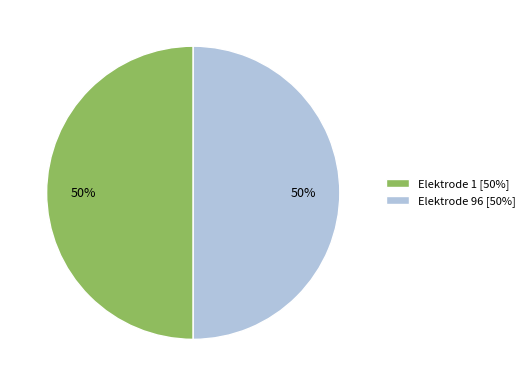

To the nearest percent, what is the combined percentage of Elektrode 1 [50%] and Elektrode 96 [50%]?

100%